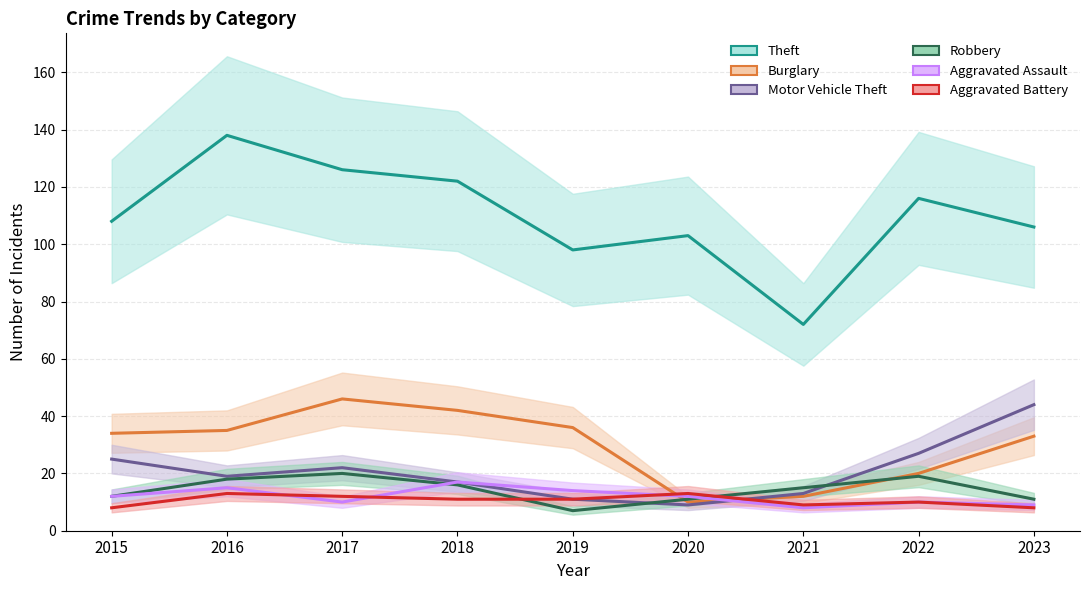

How many values in the Burglary series are below 34?

4